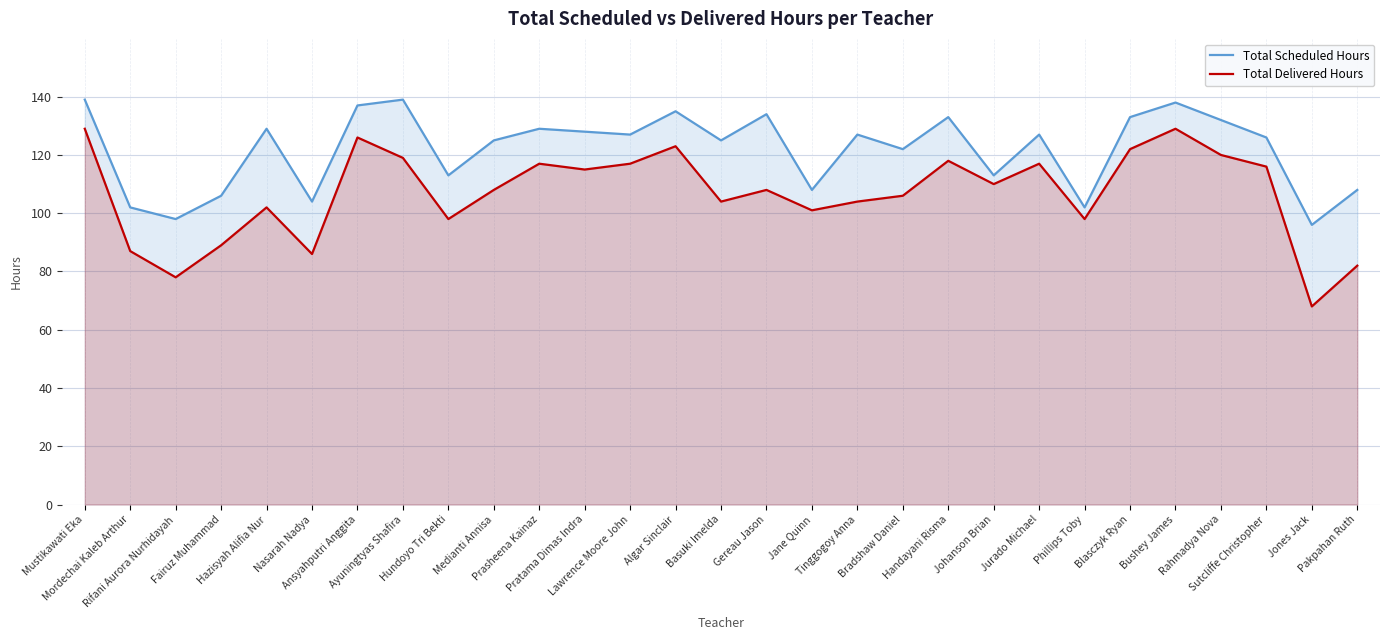

Rank the categories by Total Scheduled Hours value from highest to lowest.

Mustikawati Eka, Ayuningtyas Shafira, Bushey James, Ansyahputri Anggita, Algar Sinclair, Gereau Jason, Handayani Risma, Blasczyk Ryan, Rahmadya Nova, Hazisyah Alifia Nur, Prasheena Kainaz, Pratama Dimas Indra, Lawrence Moore John, Tinggogoy Anna, Jurado Michael, Sutcliffe Christopher, Medianti Annisa, Basuki Imelda, Bradshaw Daniel, Hundoyo Tri Bekti, Johanson Brian, Jane Quinn, Pakpahan Ruth, Fairuz Muhammad, Nasarah Nadya, Mordechai Kaleb Arthur, Phillips Toby, Rifani Aurora Nurhidayah, Jones Jack